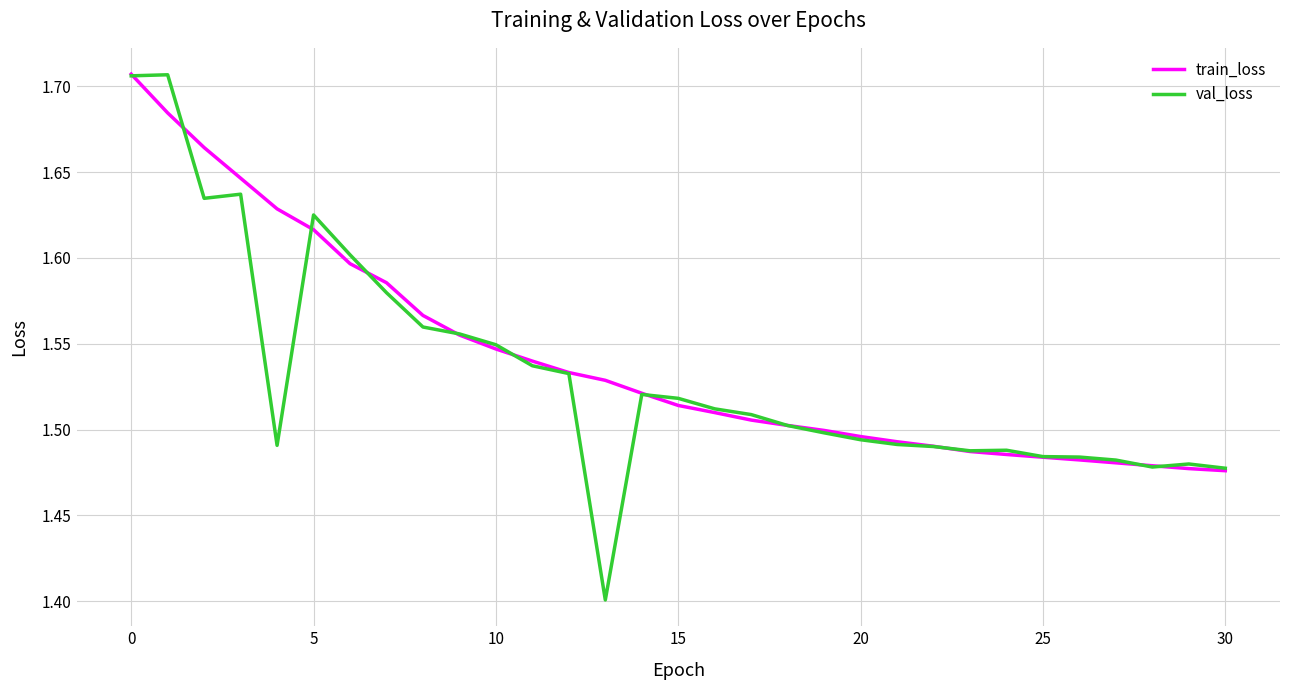

What is the difference between the second highest and second lowest values in the train_loss series?

0.2